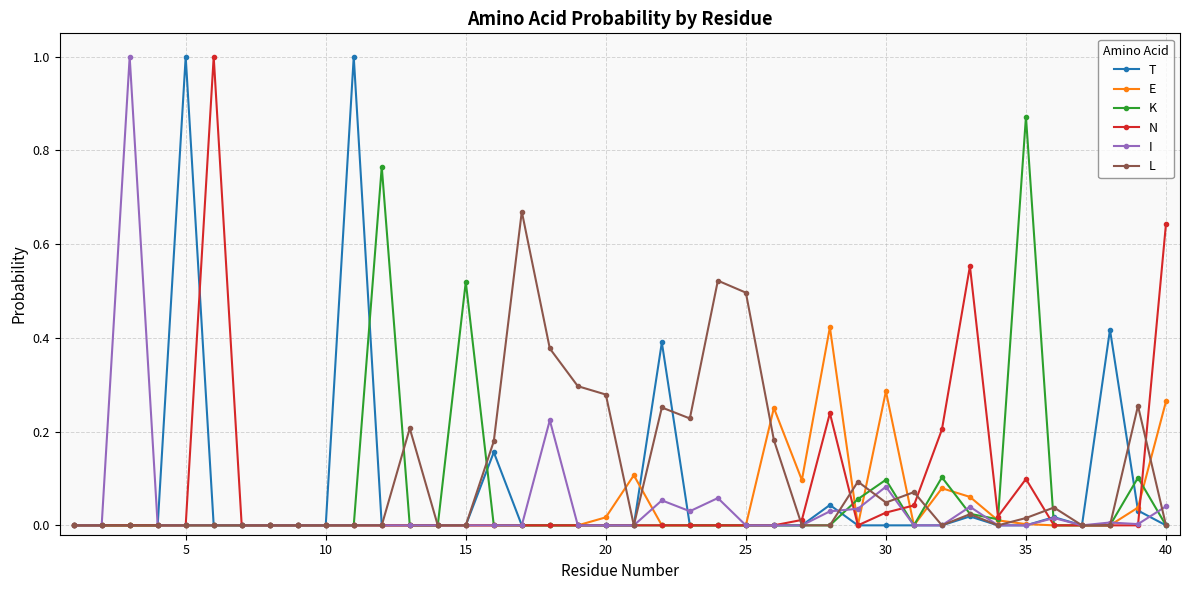

What is the greatest value displayed?

1.0